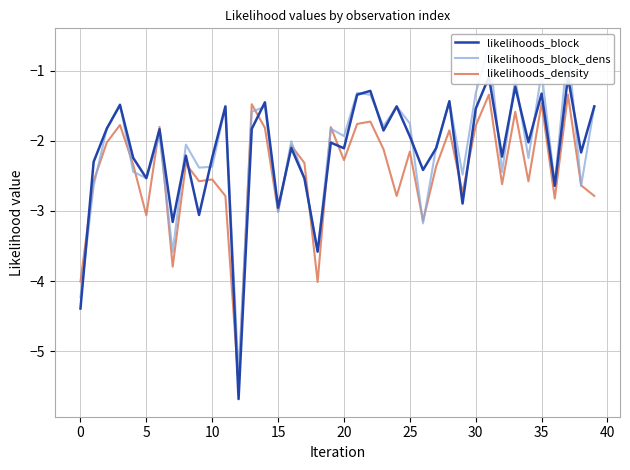

How many intersections are there between likelihoods_block and likelihoods_block_dens?

18